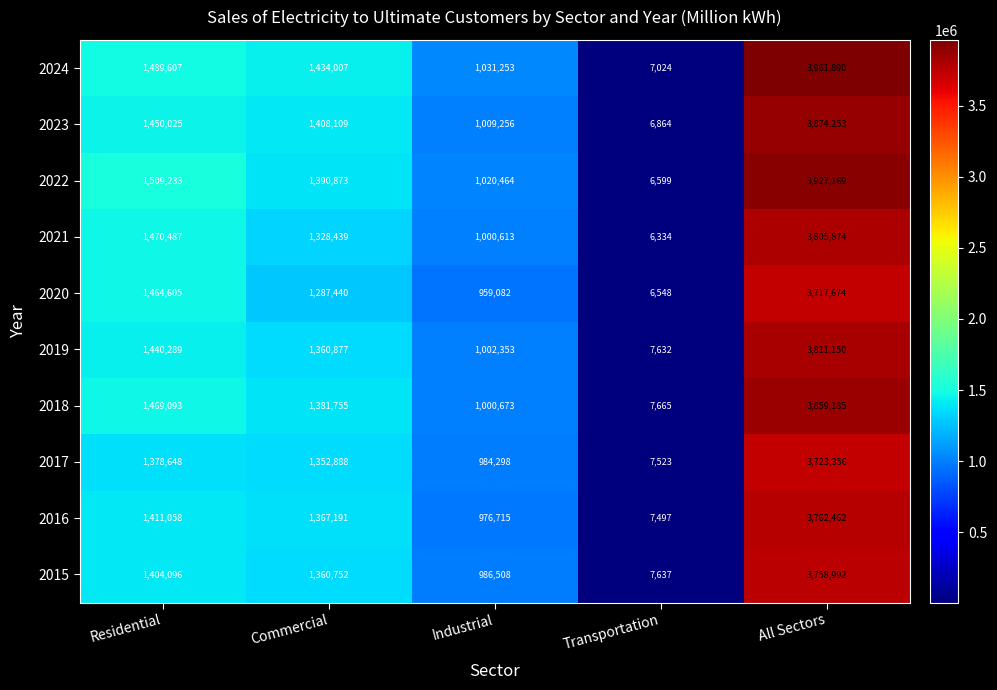

How many data points in 2017 are less than 1352888?

2